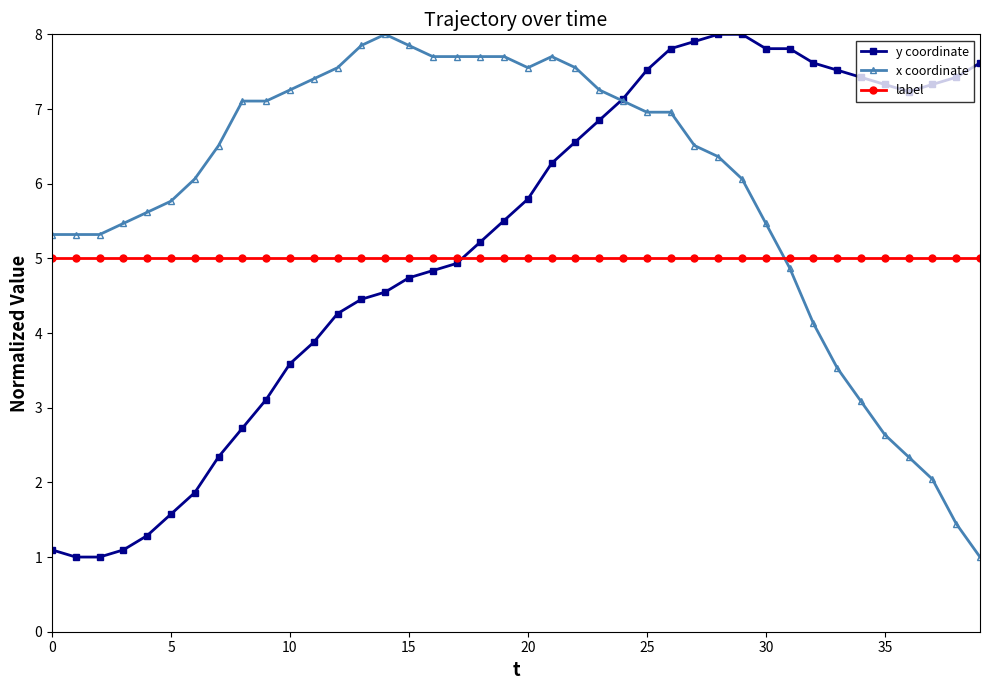

At how many categories does at least one series exceed 3?

40